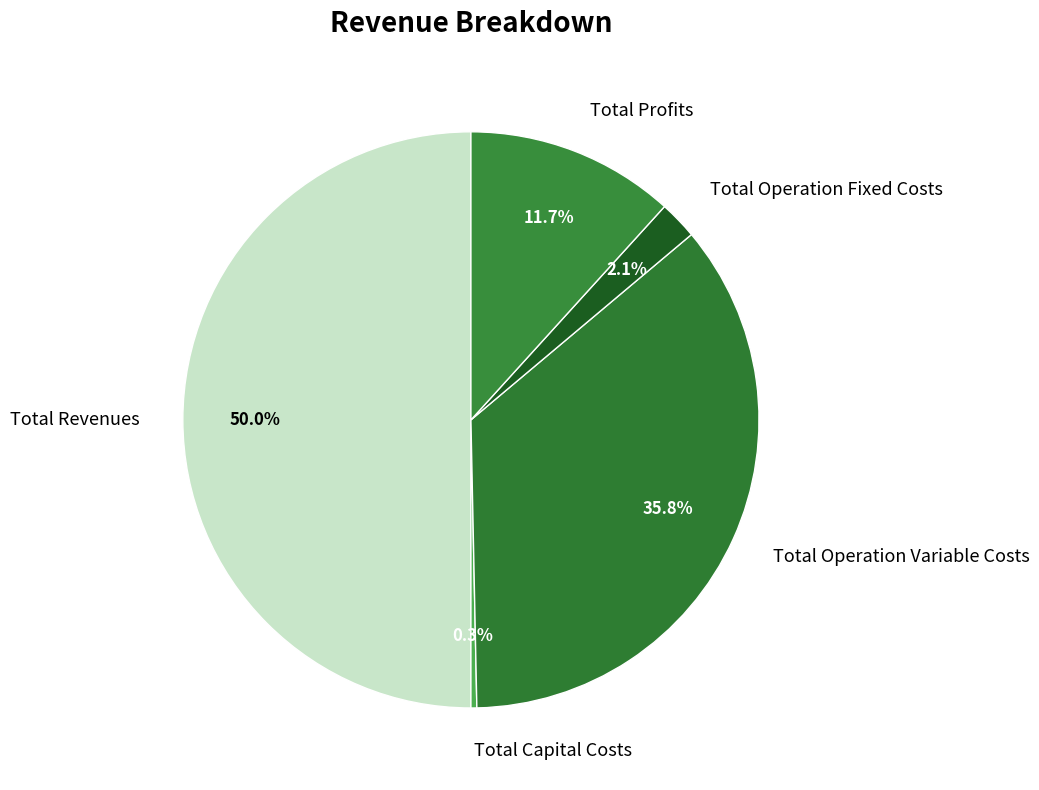

Does Total Capital Costs account for over 50% of the chart?

No